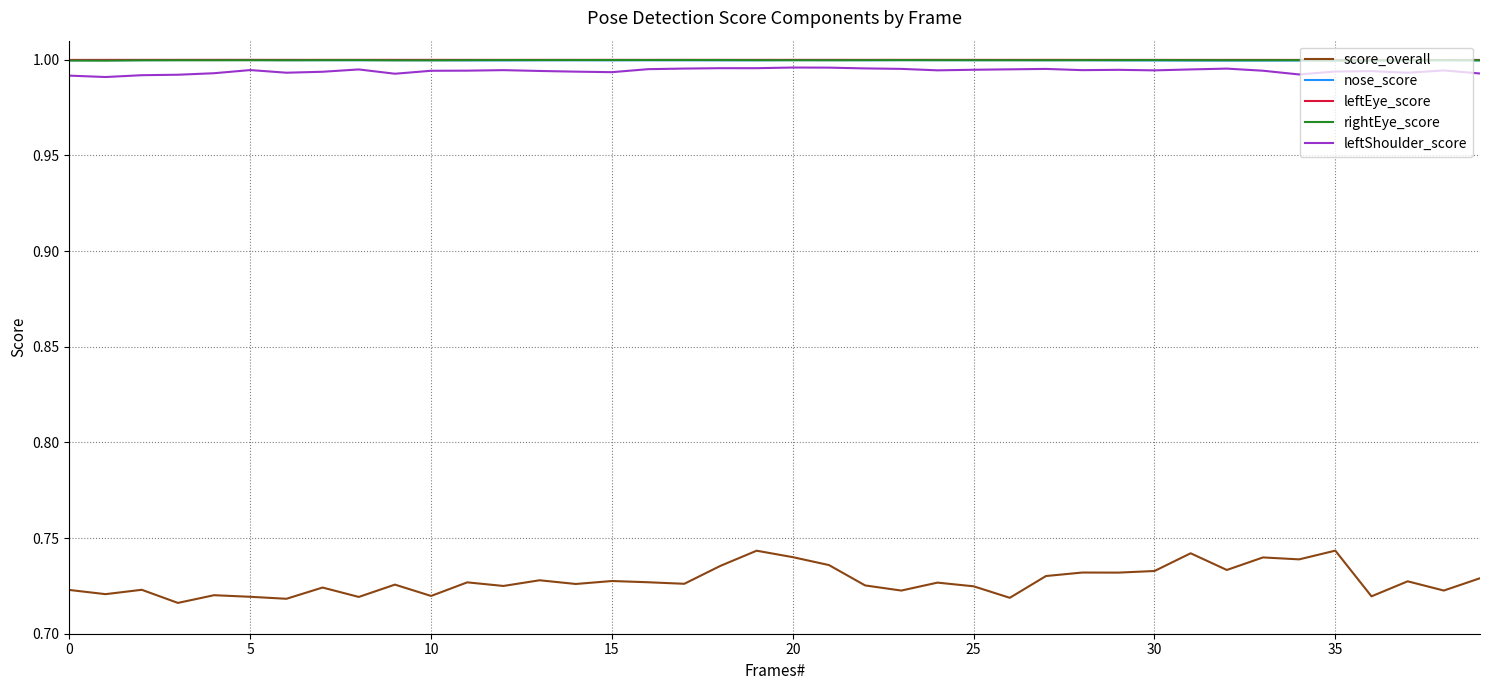

True or false: nose_score and score_overall intersect in this chart.

False